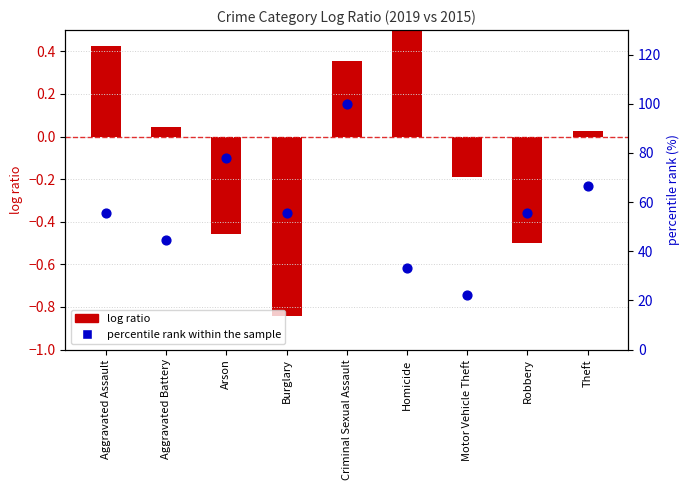

At which category is the sum across all series the highest?

Criminal Sexual Assault